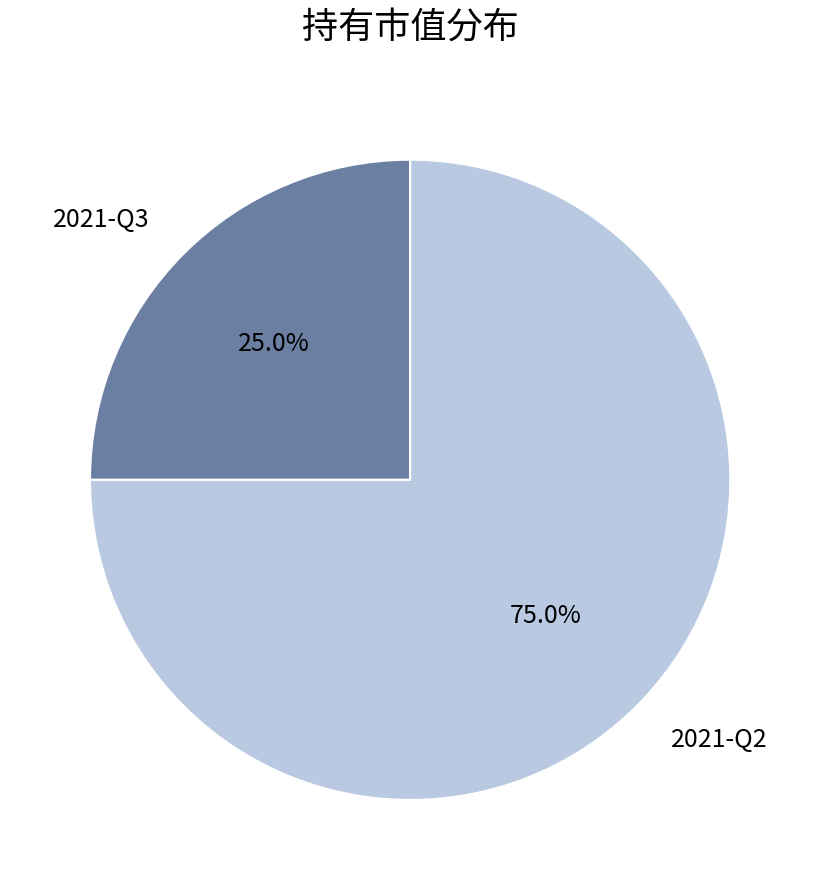

What is the smallest slice in the pie chart?

2021-Q3